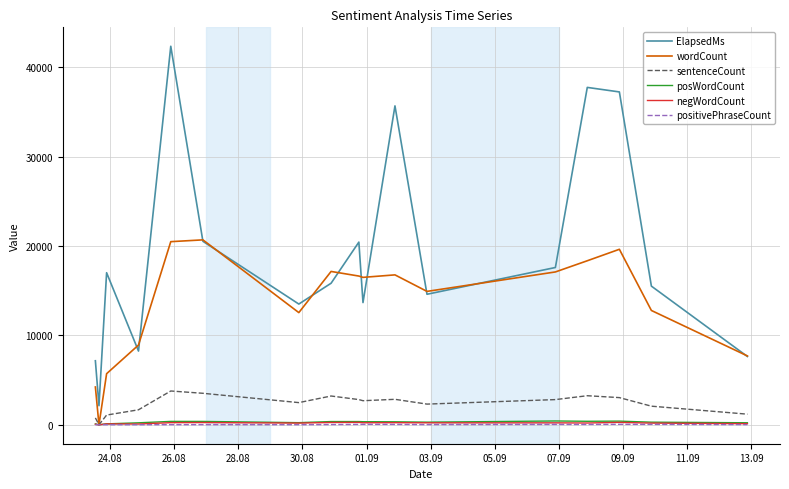

What is the maximum value for wordCount?

20679